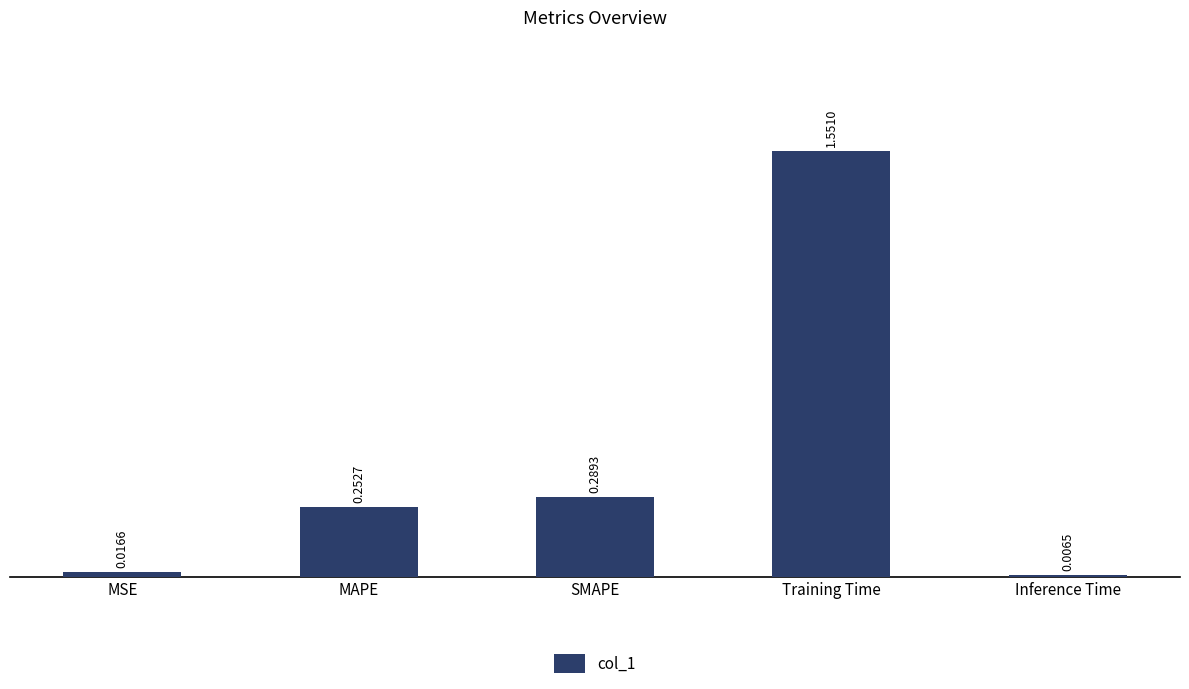

List the labels in order of value, largest first.

Training Time, SMAPE, MAPE, MSE, Inference Time